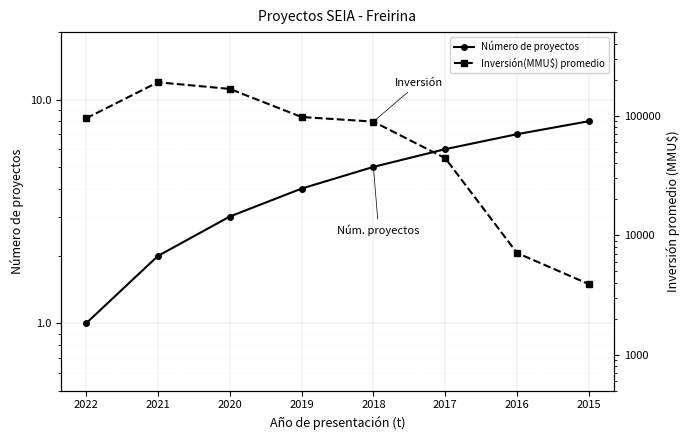

Where is Inversión(MMU$) promedio nearest to the value 97087?

2019